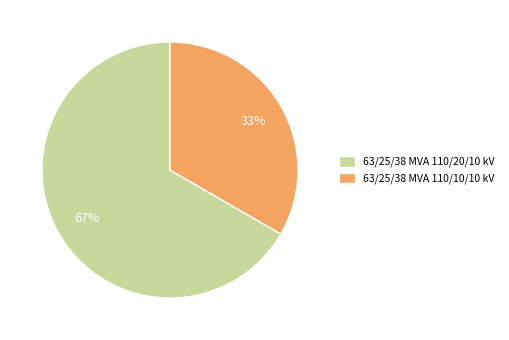

Do 63/25/38 MVA 110/20/10 kV and 63/25/38 MVA 110/10/10 kV together represent more than half of the pie?

Yes